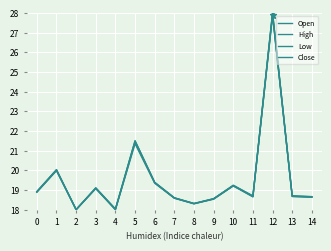

At which category is the sum across all series the highest?

12